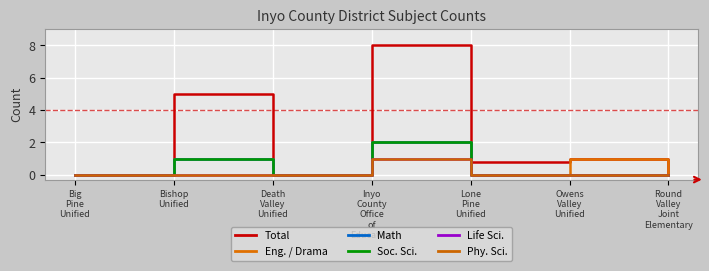

At which category is the sum across all series the highest?

Inyo
County
Office
of
Education